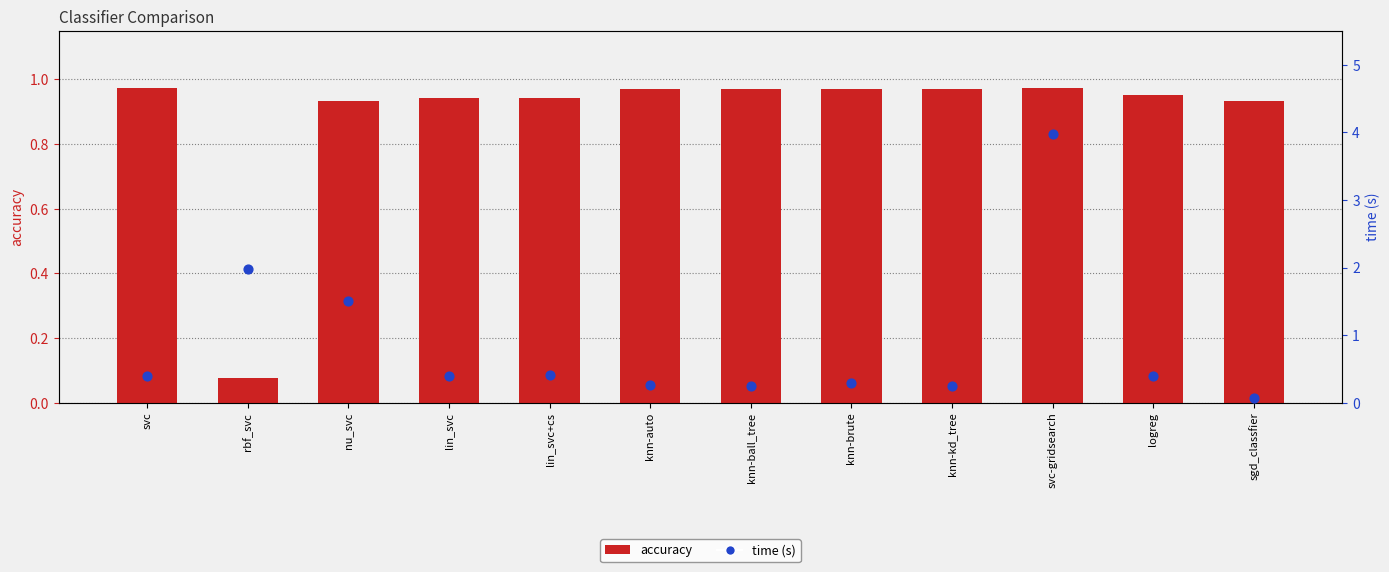

Which series reaches the maximum Y coordinate?

time (s)